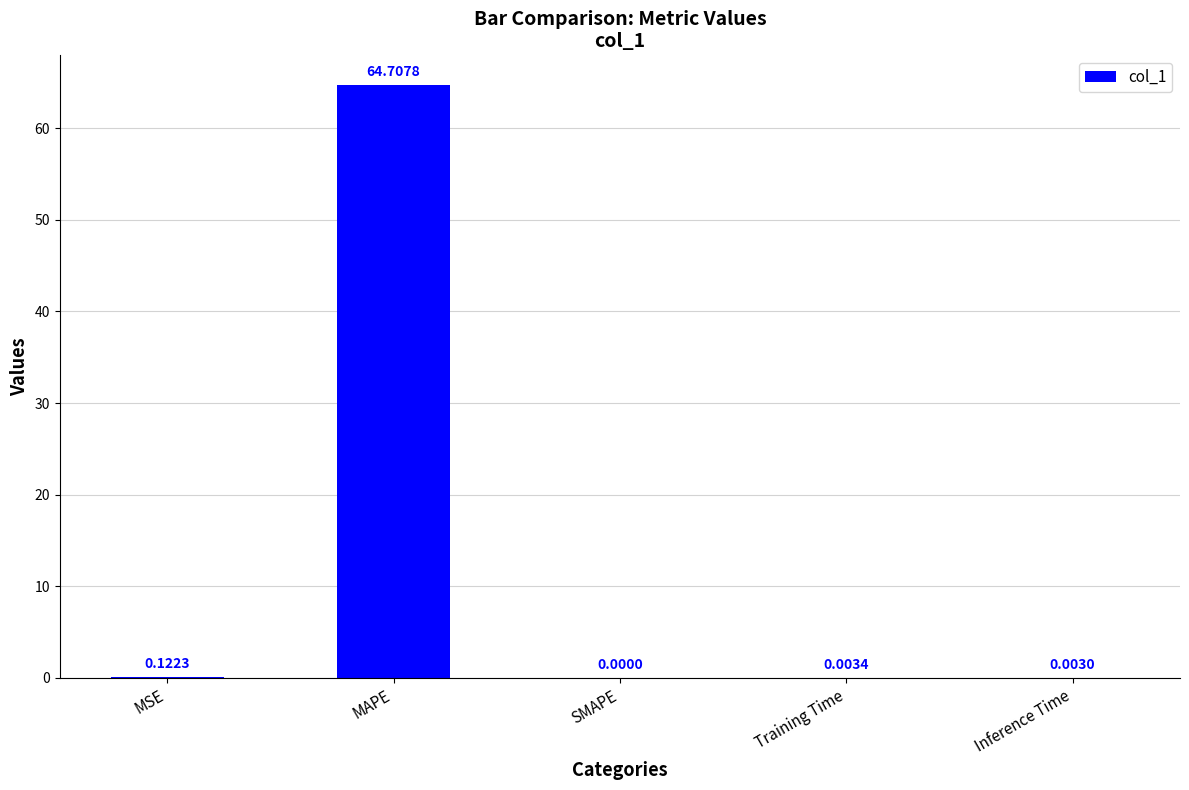

Which category has the highest value across all series?

MAPE